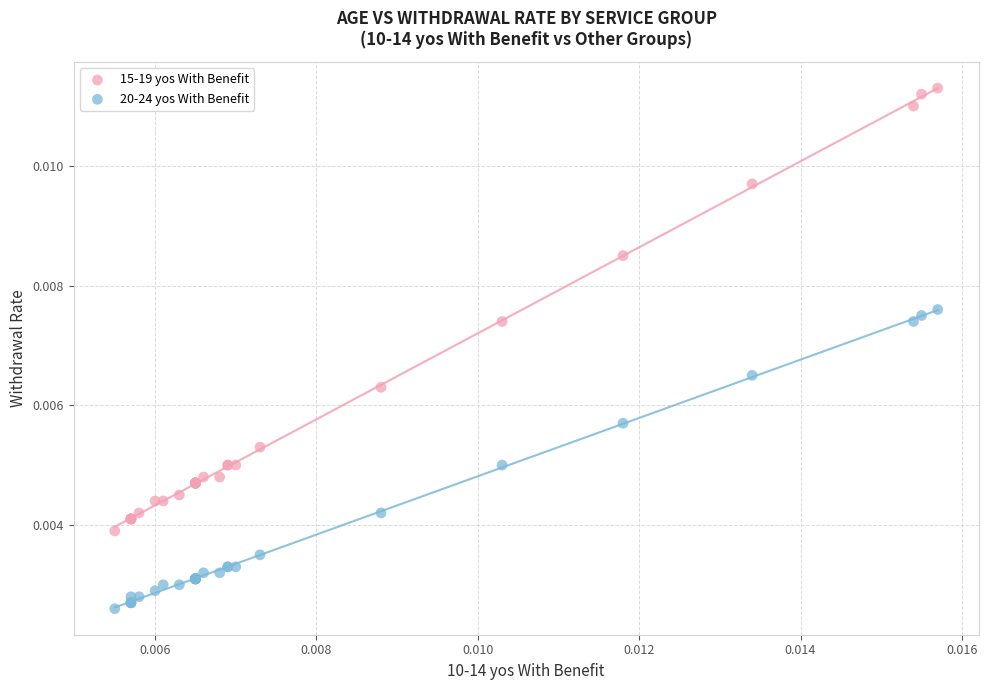

Which series reaches the maximum Y coordinate?

15-19 yos With Benefit